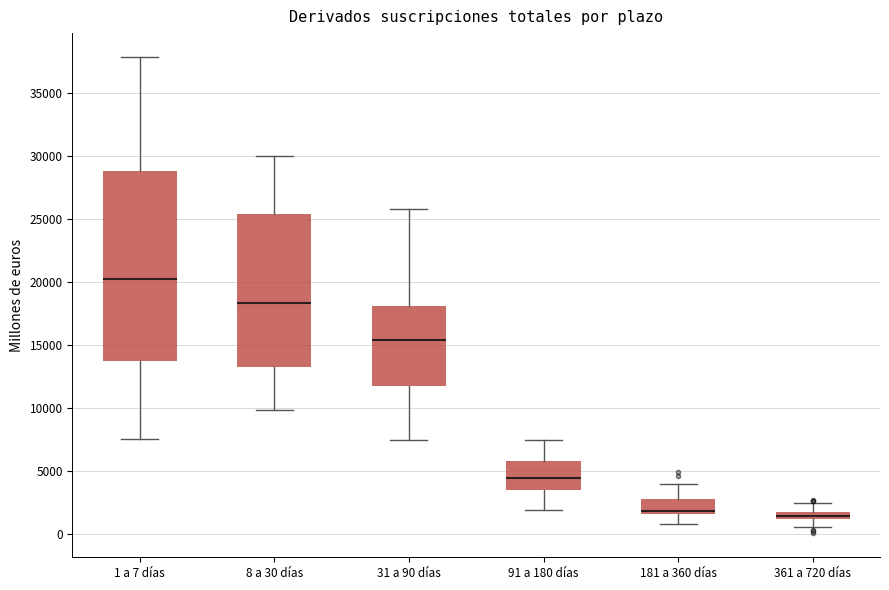

Where does the upper whisker of the box for 1 a 7 días end on the y-axis? The values are not printed on the chart, so give them approximately, as read against the axis.

38000